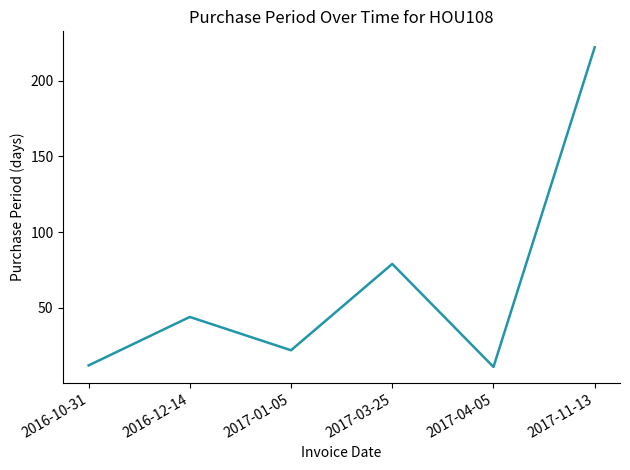

Reading left to right, what are all the values shown in this chart?

2016-10-31=12	2016-12-14=44	2017-01-05=22	2017-03-25=79	2017-04-05=11	2017-11-13=222